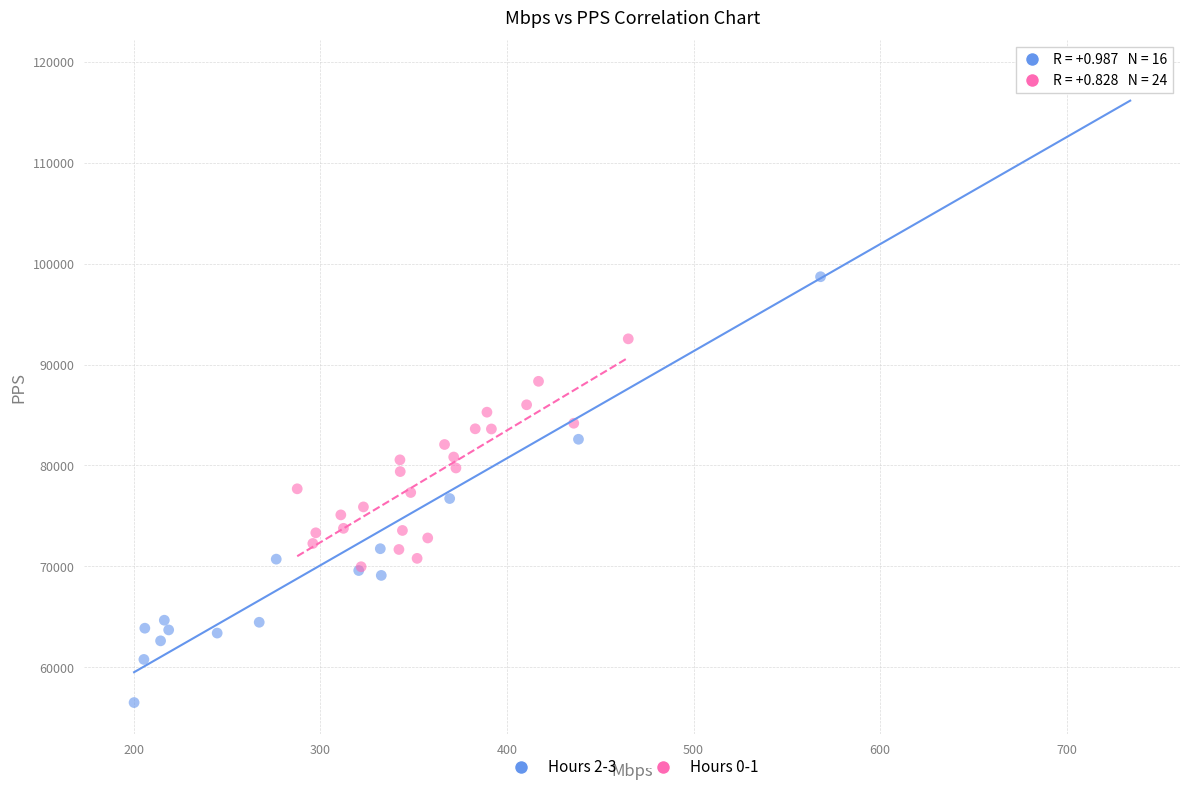

Which series contains the lowest Y value?

Hours 2-3